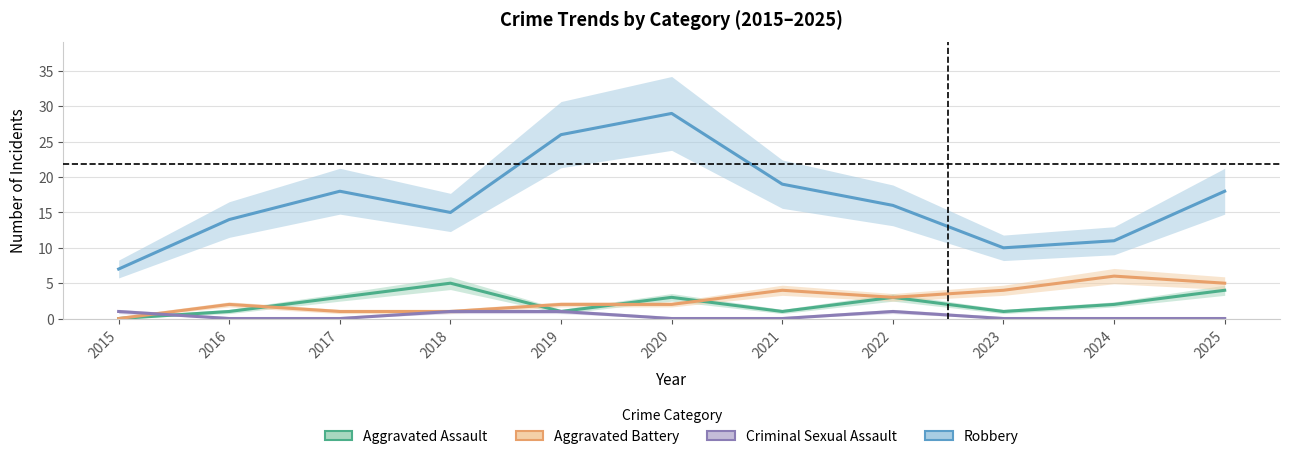

Between 2015 and 2025, which is larger?

2025